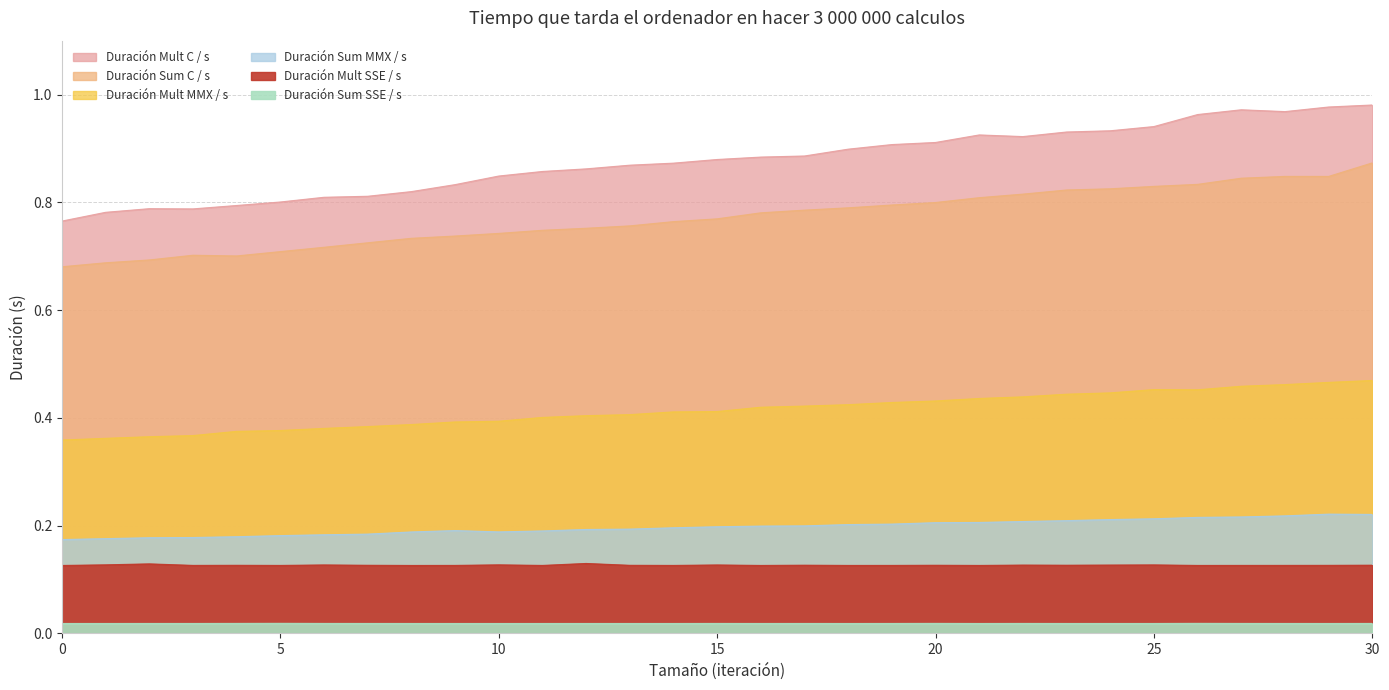

Reading right to left, transcribe all the data shown in this chart.

Duración Mult C / s: 1.0	1.0	1.0	1.0	1.0	0.9	0.9	0.9	0.9	0.9	0.9	0.9	0.9	0.9	0.9	0.9	0.9	0.9	0.9	0.9	0.8	0.8	0.8	0.8	0.8	0.8	0.8	0.8	0.8	0.8	0.8
Duración Mult MMX / s: 0.5	0.5	0.5	0.5	0.5	0.5	0.4	0.4	0.4	0.4	0.4	0.4	0.4	0.4	0.4	0.4	0.4	0.4	0.4	0.4	0.4	0.4	0.4	0.4	0.4	0.4	0.4	0.4	0.4	0.4	0.4
Duración Mult SSE / s: 0.1	0.1	0.1	0.1	0.1	0.1	0.1	0.1	0.1	0.1	0.1	0.1	0.1	0.1	0.1	0.1	0.1	0.1	0.1	0.1	0.1	0.1	0.1	0.1	0.1	0.1	0.1	0.1	0.1	0.1	0.1
Duración Sum C / s: 0.9	0.8	0.8	0.8	0.8	0.8	0.8	0.8	0.8	0.8	0.8	0.8	0.8	0.8	0.8	0.8	0.8	0.8	0.8	0.7	0.7	0.7	0.7	0.7	0.7	0.7	0.7	0.7	0.7	0.7	0.7
Duración Sum MMX / s: 0.2	0.2	0.2	0.2	0.2	0.2	0.2	0.2	0.2	0.2	0.2	0.2	0.2	0.2	0.2	0.2	0.2	0.2	0.2	0.2	0.2	0.2	0.2	0.2	0.2	0.2	0.2	0.2	0.2	0.2	0.2
Duración Sum SSE / s: 0.0	0.0	0.0	0.0	0.0	0.0	0.0	0.0	0.0	0.0	0.0	0.0	0.0	0.0	0.0	0.0	0.0	0.0	0.0	0.0	0.0	0.0	0.0	0.0	0.0	0.0	0.0	0.0	0.0	0.0	0.0